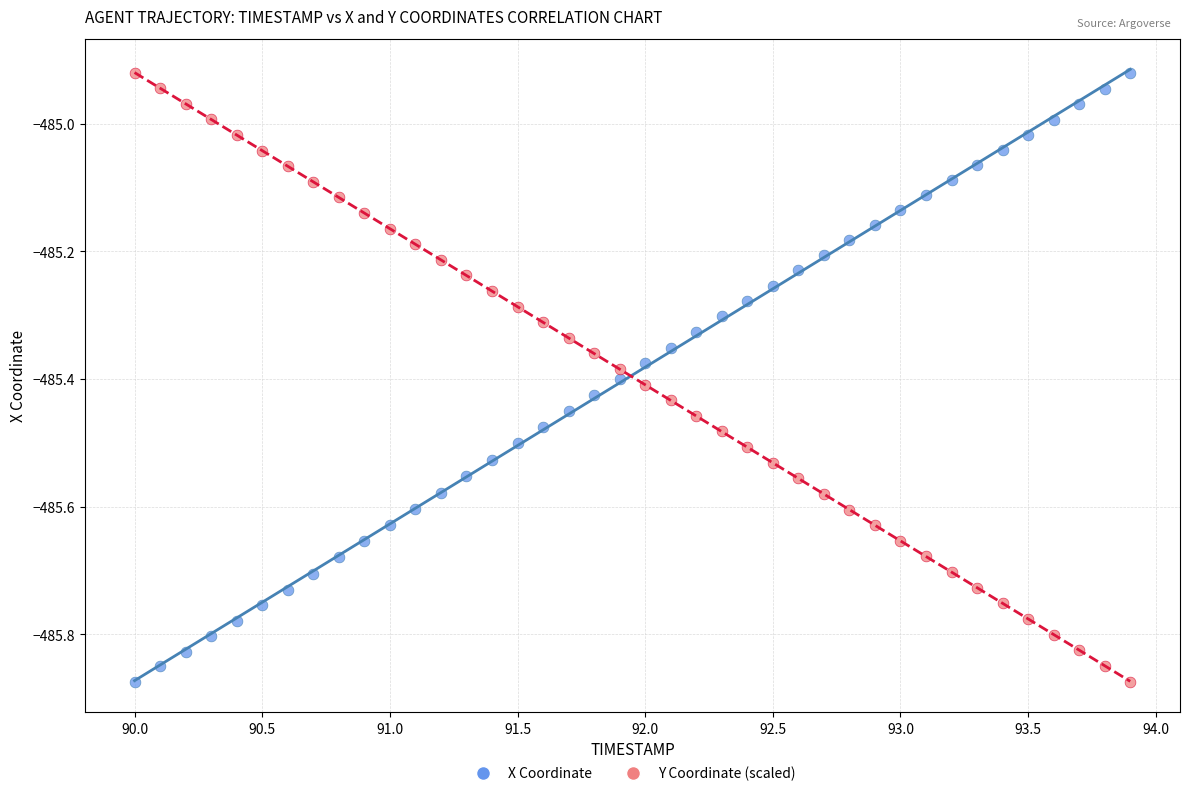

What is the X range (max minus min) for the scatter plot?

3.9